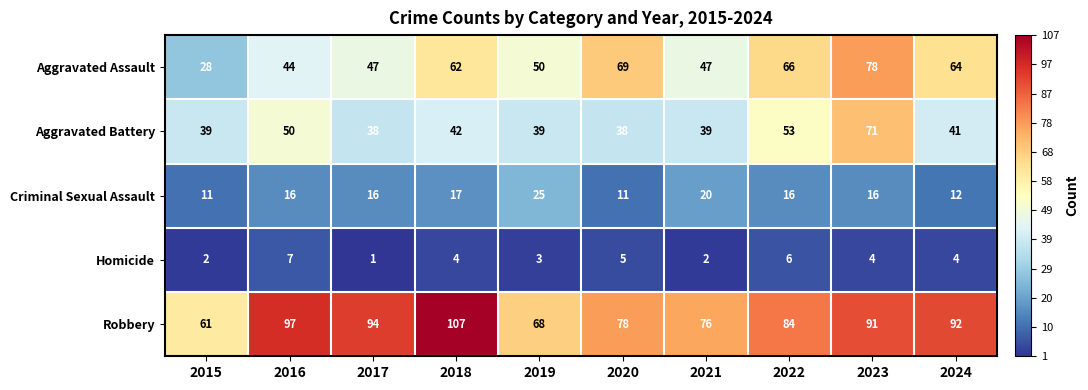

Which series has the largest total across all categories?

Robbery